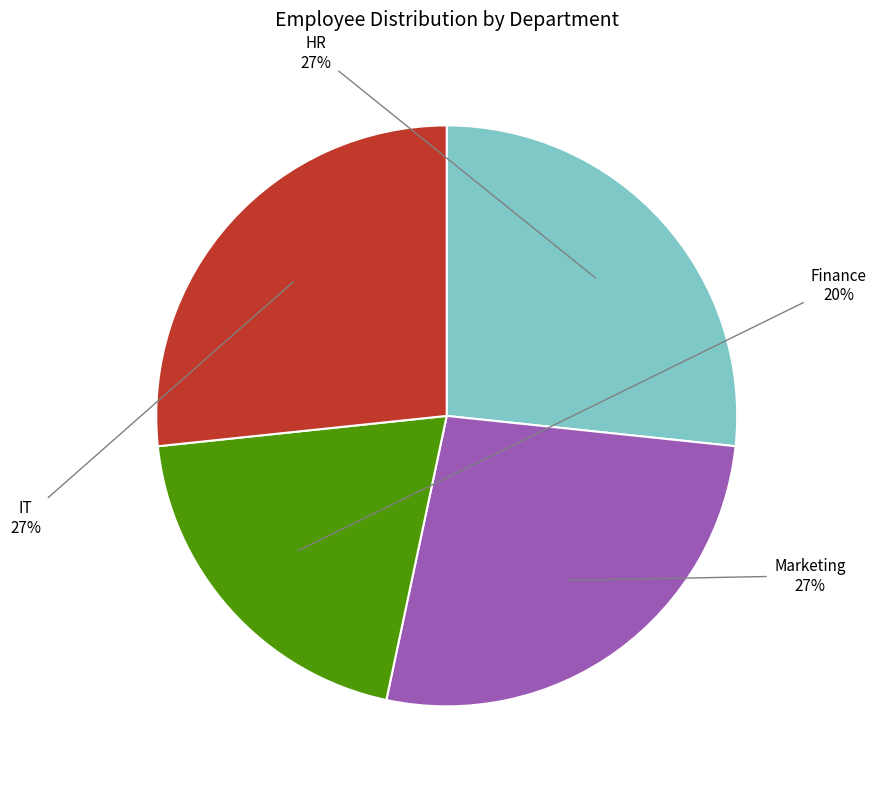

Count the number of slices in the pie.

4